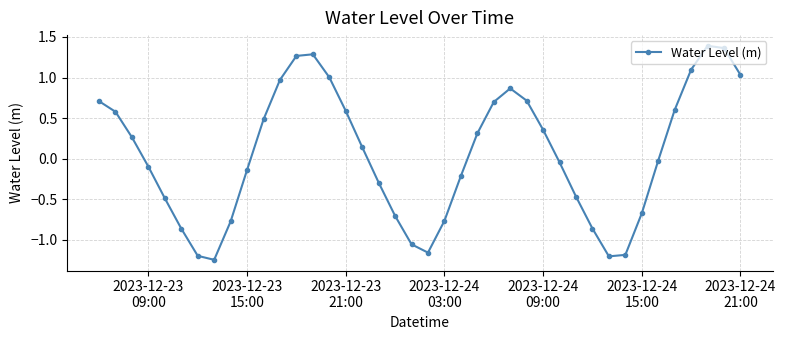

What is the sum of all values?

2.2